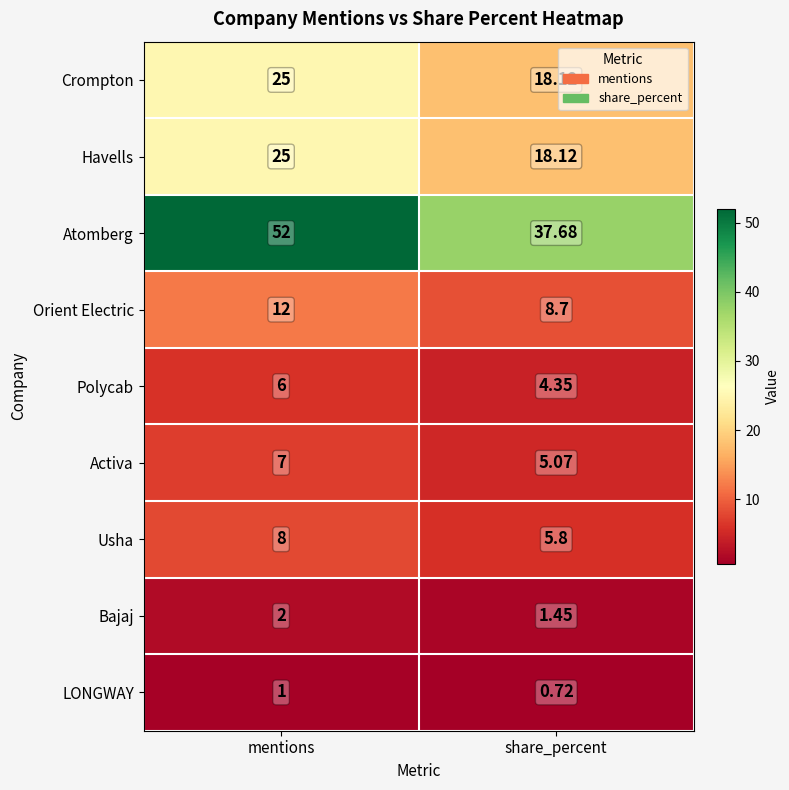

Rank the categories by Activa value from highest to lowest.

mentions, share_percent